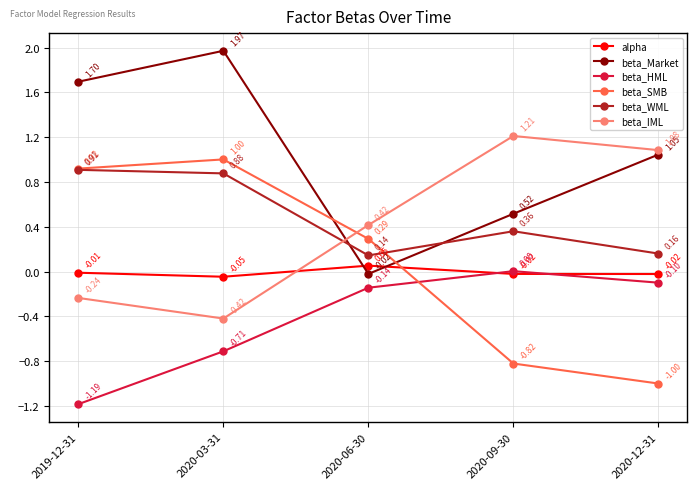

What is the difference between the highest and lowest values at 2020-12-31?

2.1